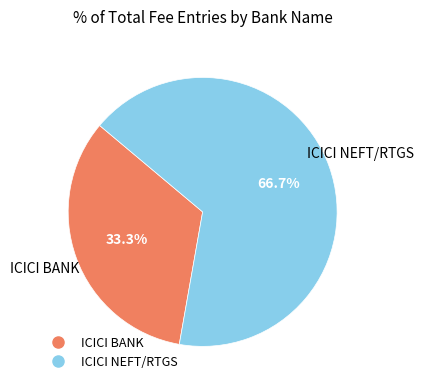

Between ICICI BANK and ICICI NEFT/RTGS, which is larger?

ICICI NEFT/RTGS